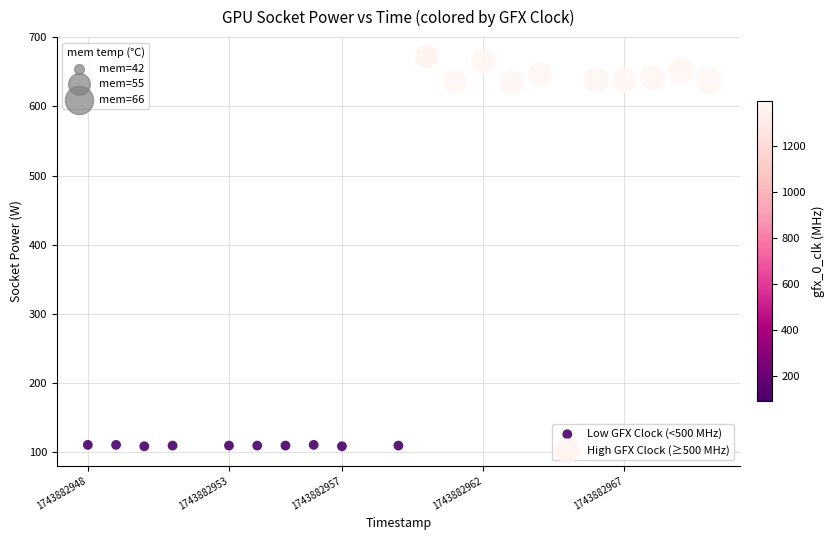

Which series contains the highest Y value?

High GFX Clock (≥500 MHz)